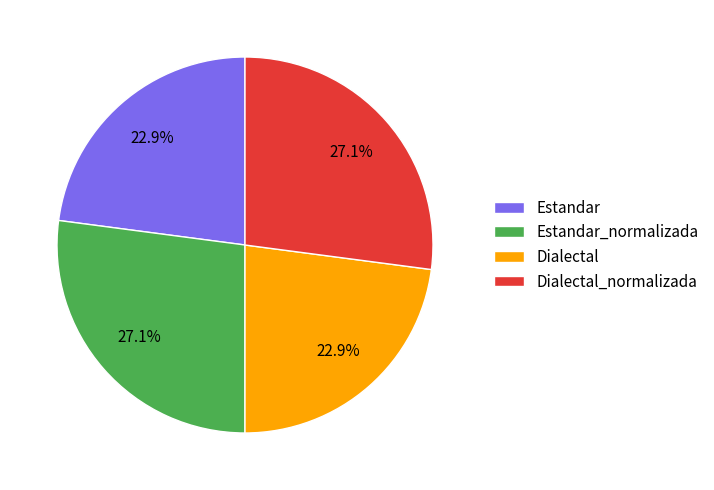

Approximately how many times larger is the value at Dialectal_normalizada compared to Estandar_normalizada?

1.0